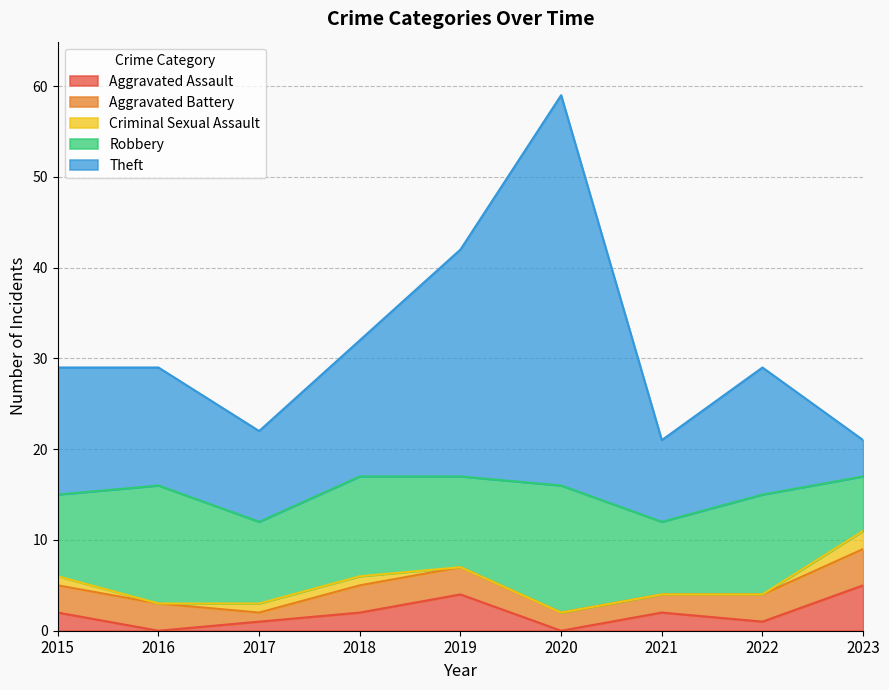

How many data points does each series have?

9